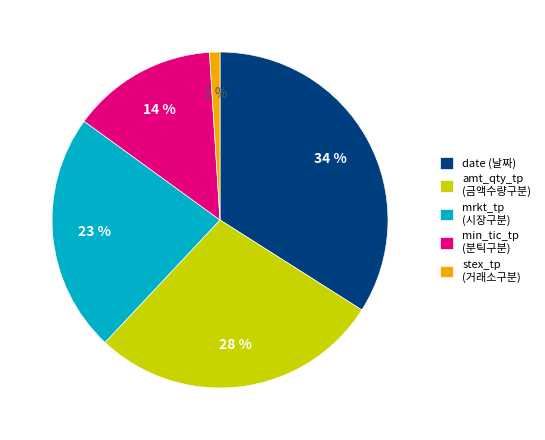

Between mrkt_tp (시장구분) and amt_qty_tp (금액수량구분), which is larger?

amt_qty_tp (금액수량구분)